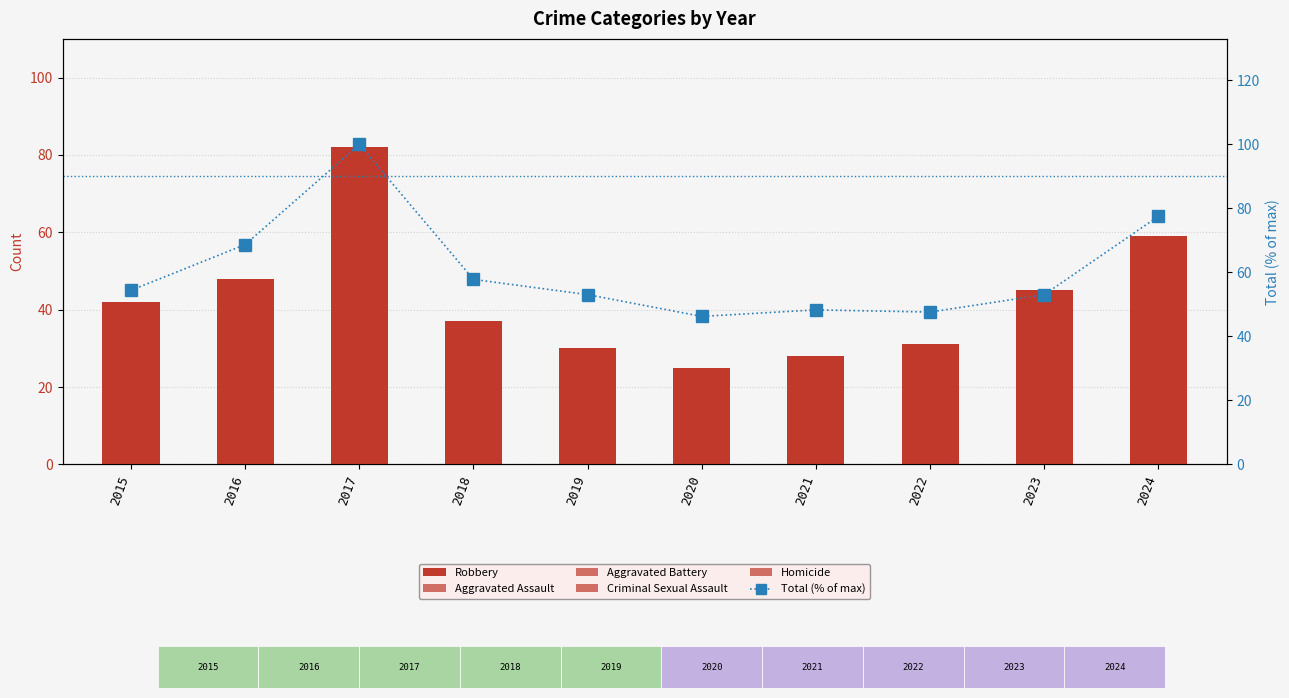

The value of Total (% of max) at 2021 is 70.2. True or false?

False